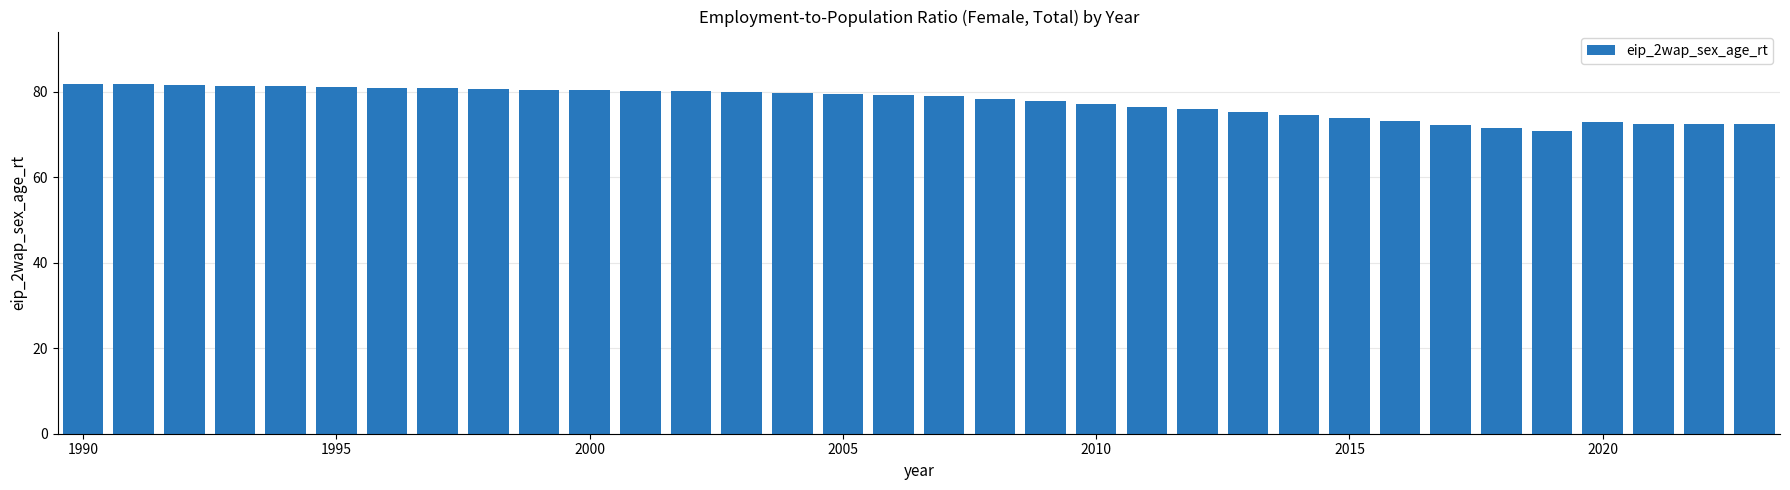

What is the difference between the maximum and minimum values?

11.1